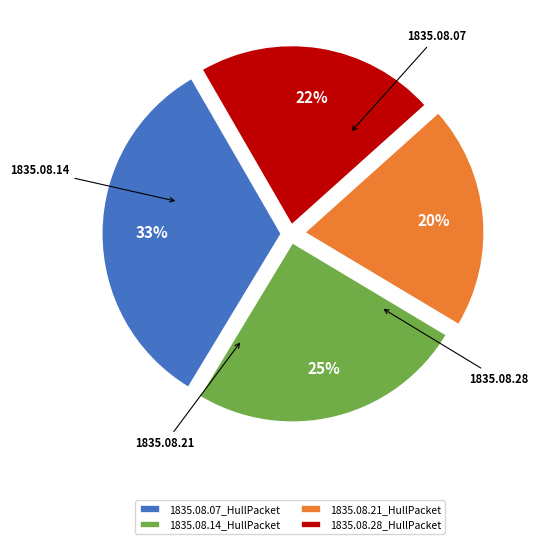

What is the largest slice in the pie chart?

1835.08.07_HullPacket